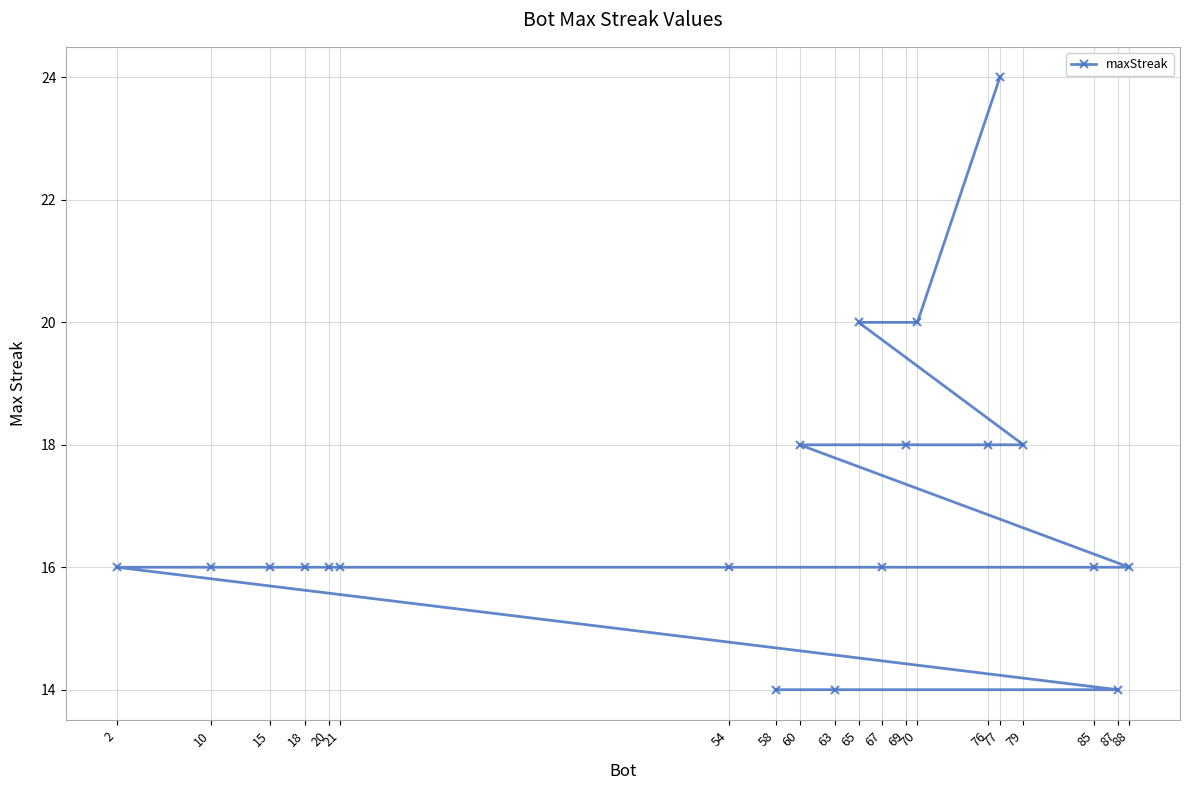

Reading right to left, list all the values displayed in this chart.

88=16	87=14	85=16	79=18	77=24	76=18	70=20	69=18	67=16	65=20	63=14	60=18	58=14	54=16	21=16	20=16	18=16	15=16	10=16	2=16